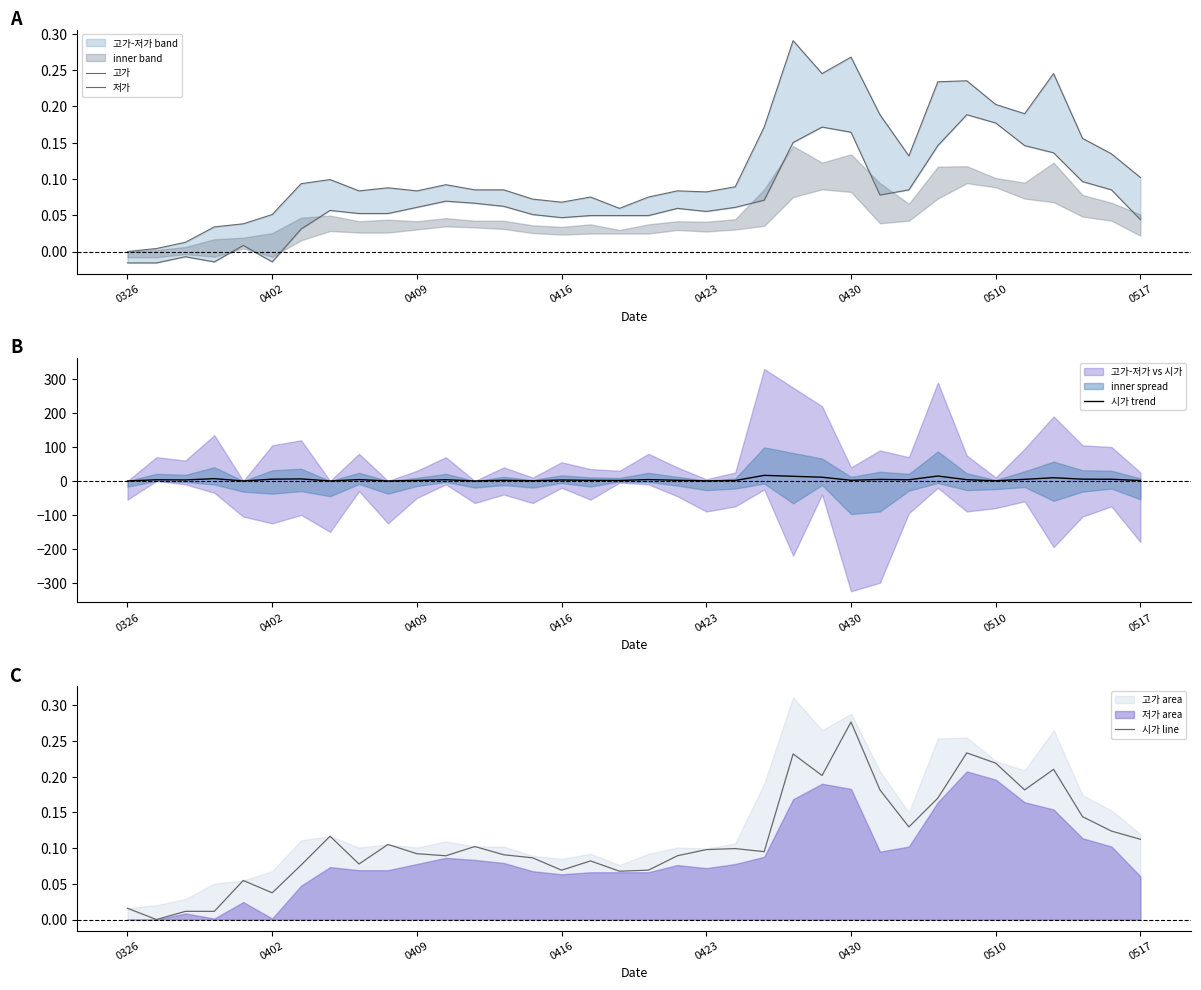

What is the maximum value for 시가 trend?

16.5